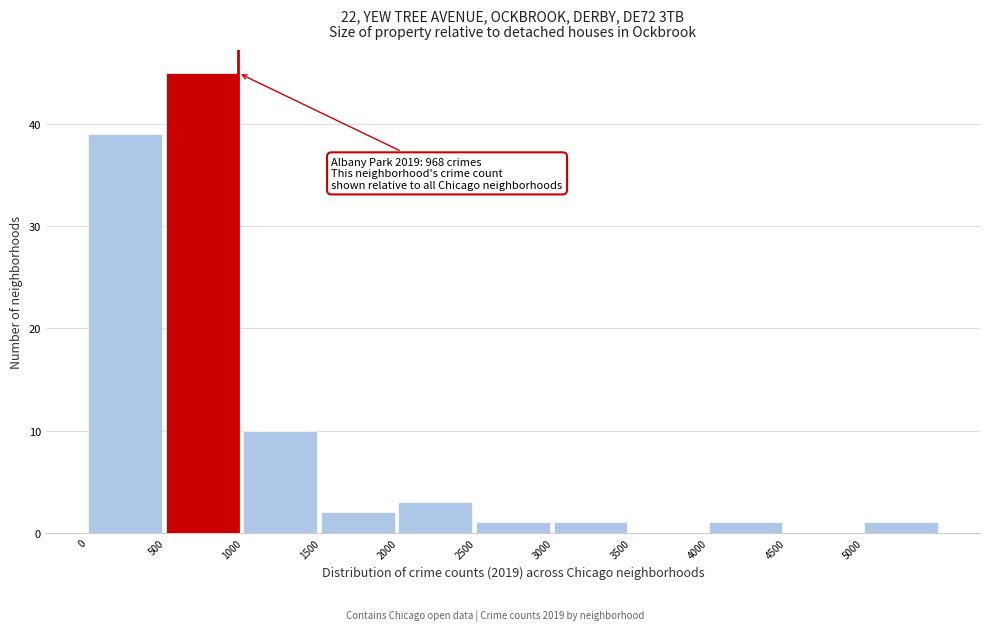

Which range on the x-axis has the tallest bar?

500 to 1000